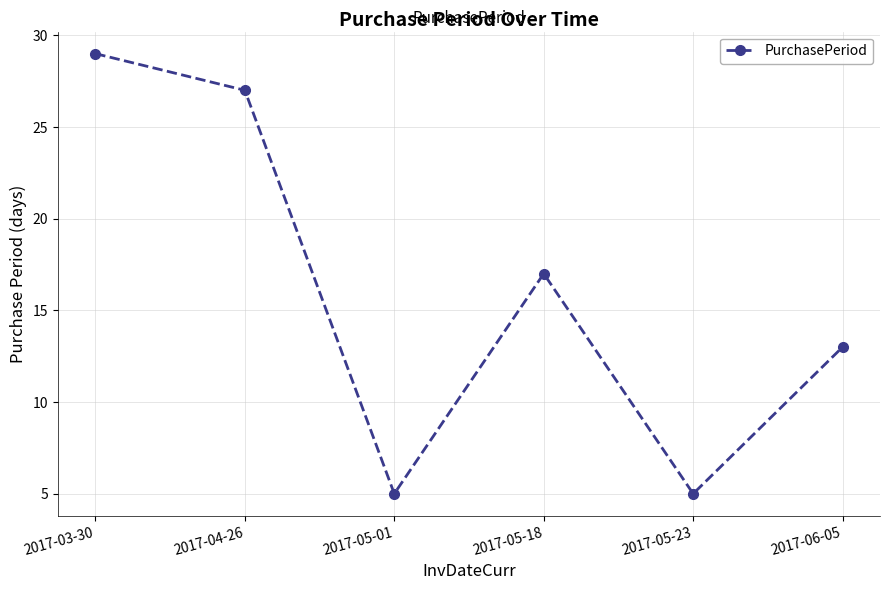

What is the value of the 6th point from the left?

13